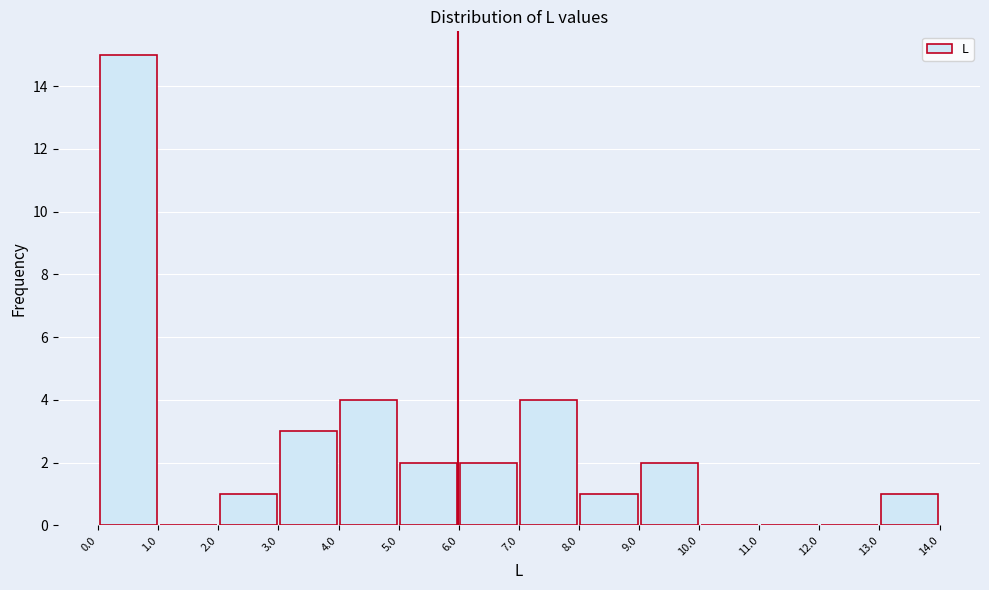

How tall is the bar that spans 8.0 to 9.0 on the x-axis? The values are not printed on the chart, so give them approximately, as read against the axis.

1